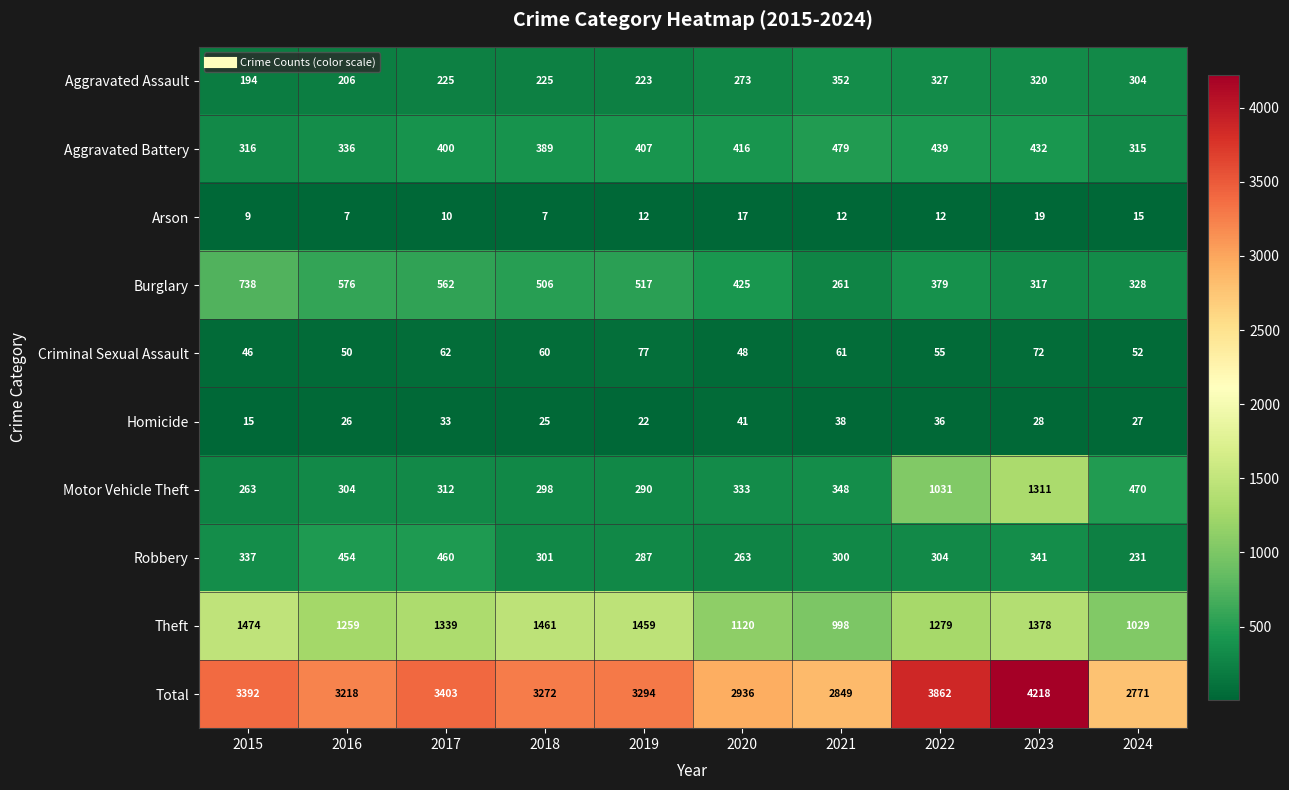

Between 2016 and 2020, which series saw the biggest shift?

Total